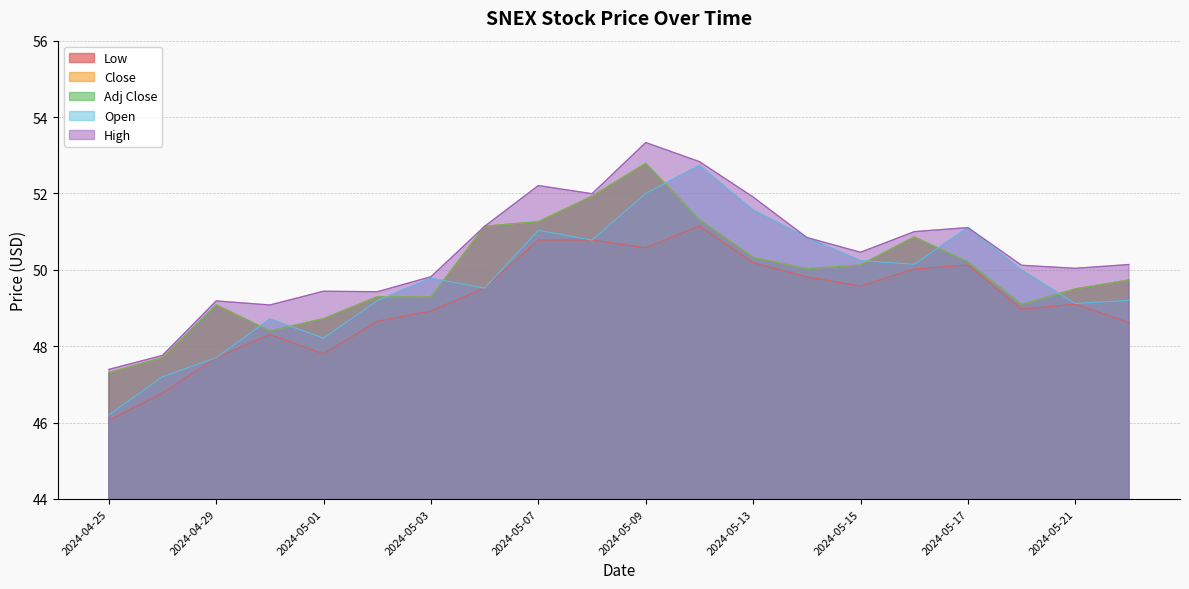

What is the difference between the second highest and second lowest values in the High series?

5.1